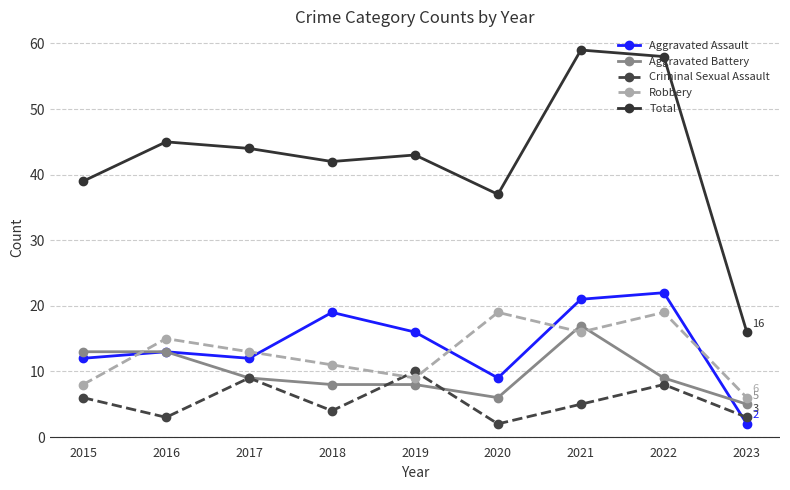

True or false: Aggravated Assault and Robbery cross at least once.

True